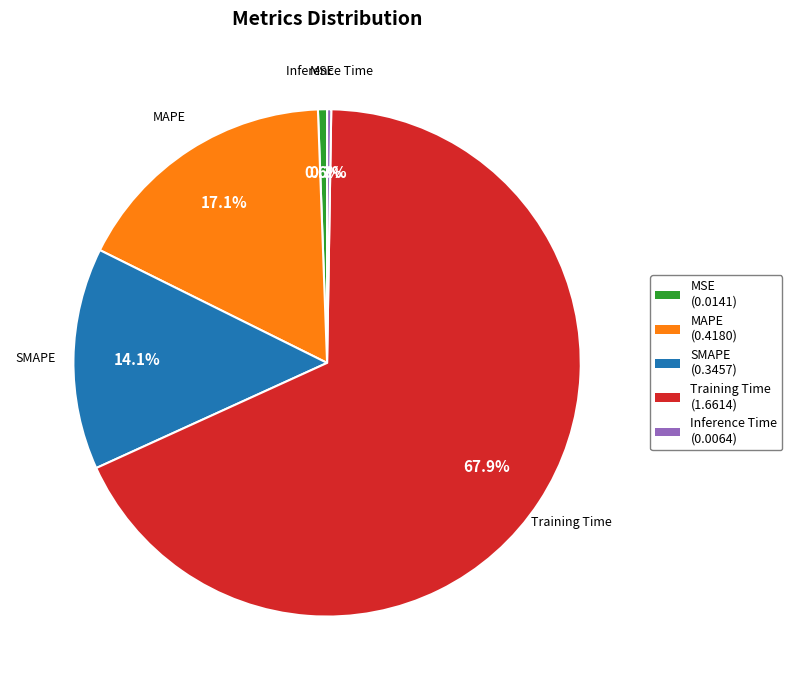

Which slice represents more than half of the pie?

Training Time